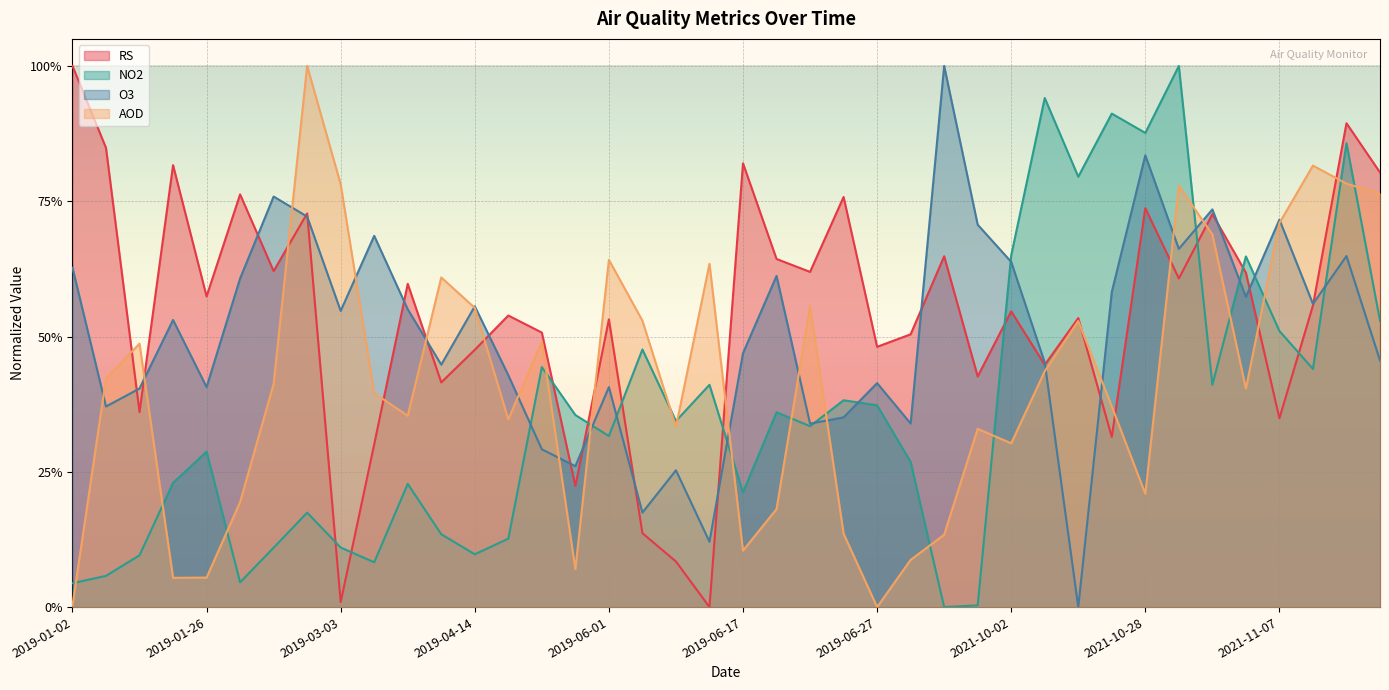

What is the sum of the RS values at 2019-07-05 and 2019-01-02?

1.5